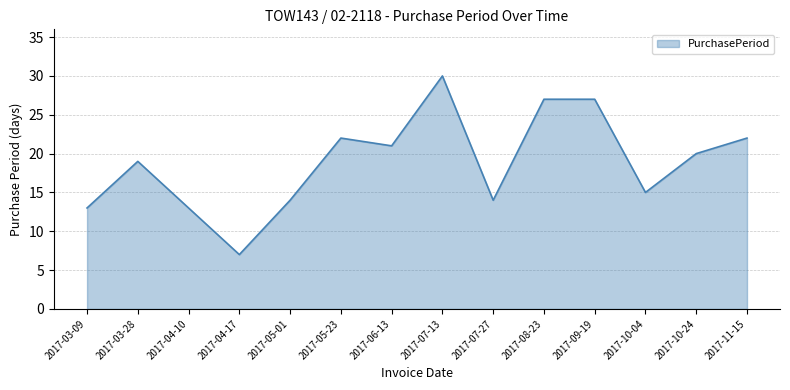

What is the average value?

19